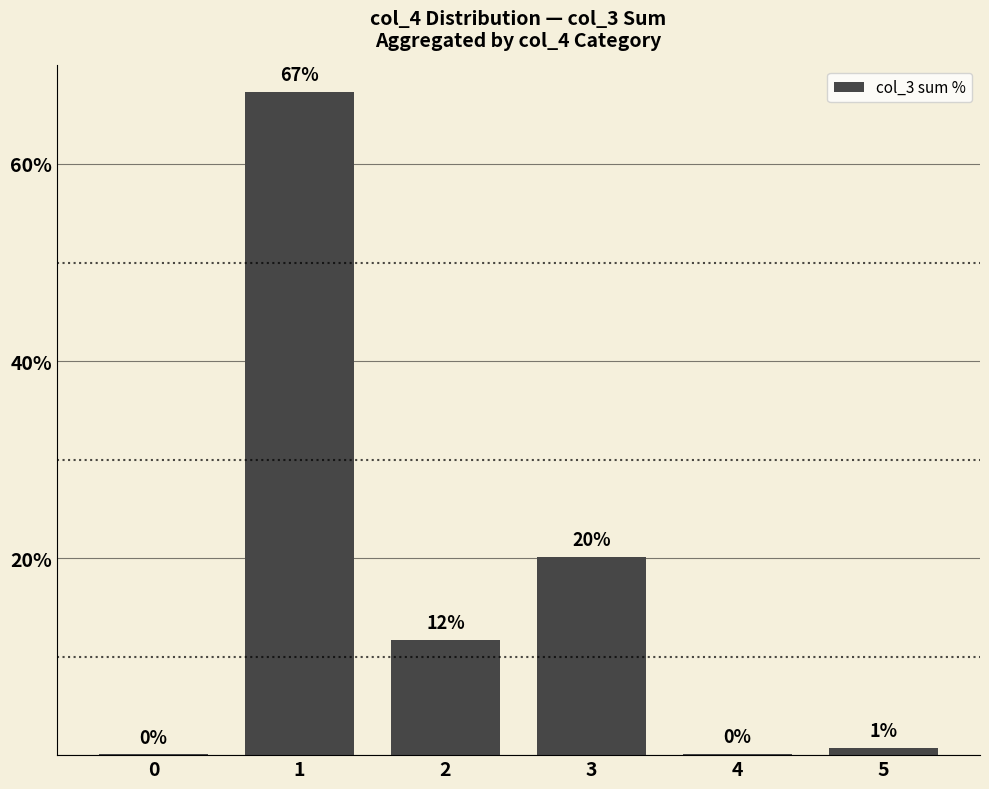

Reading left to right, list all the values displayed in this chart.

0.1	67.3	11.7	20.1	0.1	0.7